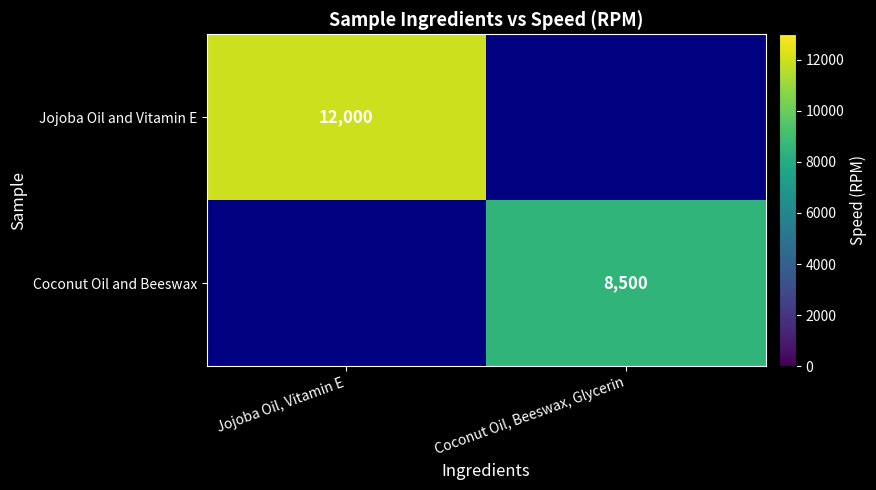

Is it true that Jojoba Oil and Vitamin E equals 7873 at Jojoba Oil, Vitamin E?

False